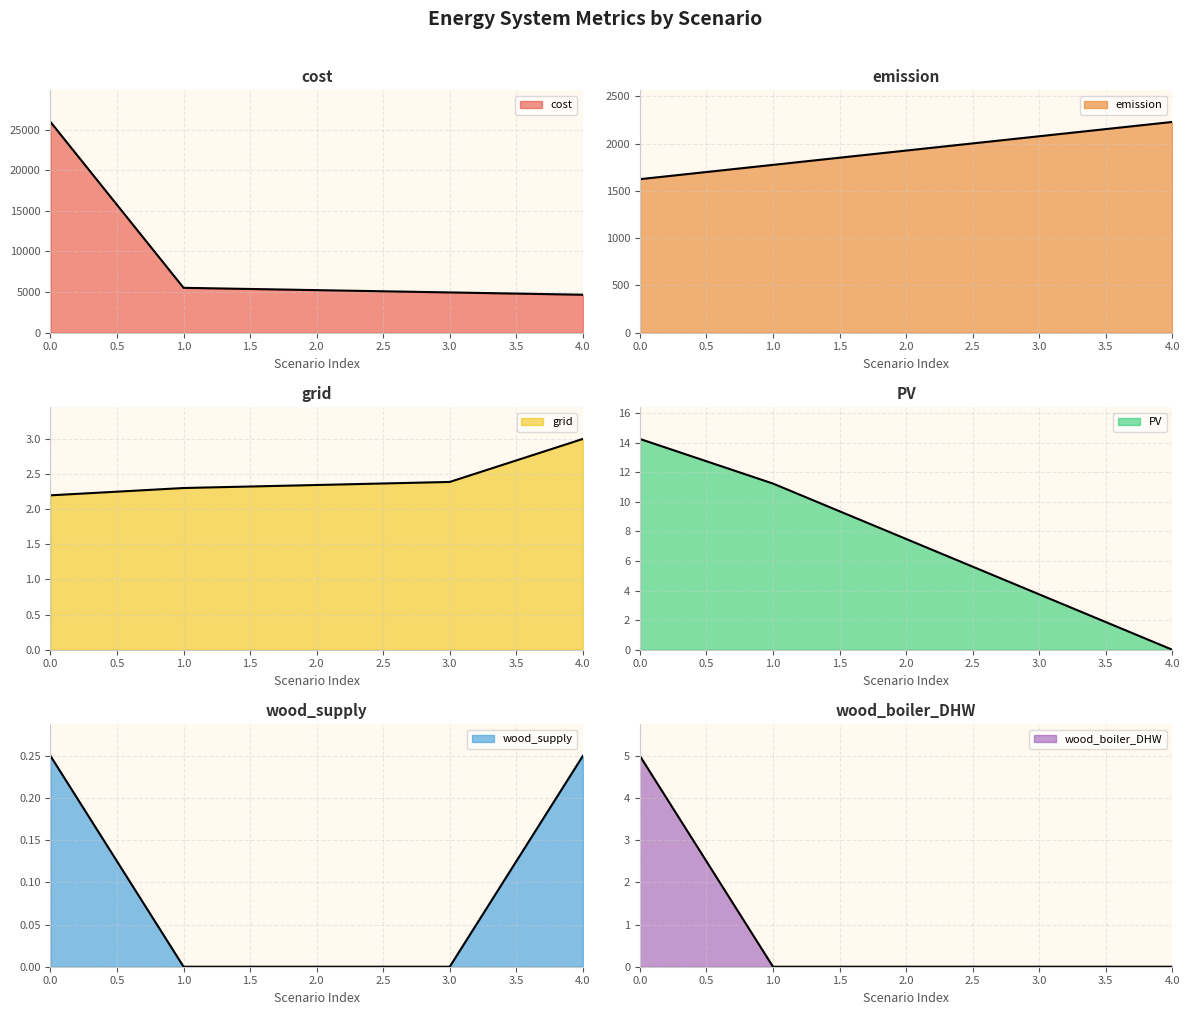

What is the total value across all series at 3?

7045.1